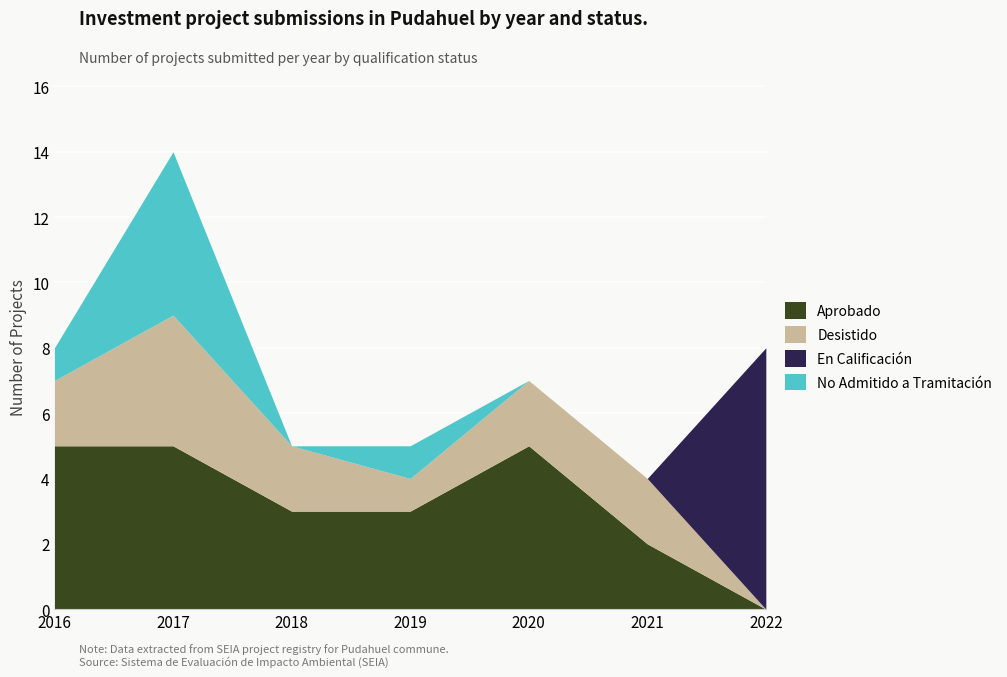

What is the spread (max minus min) of values at 2022?

8